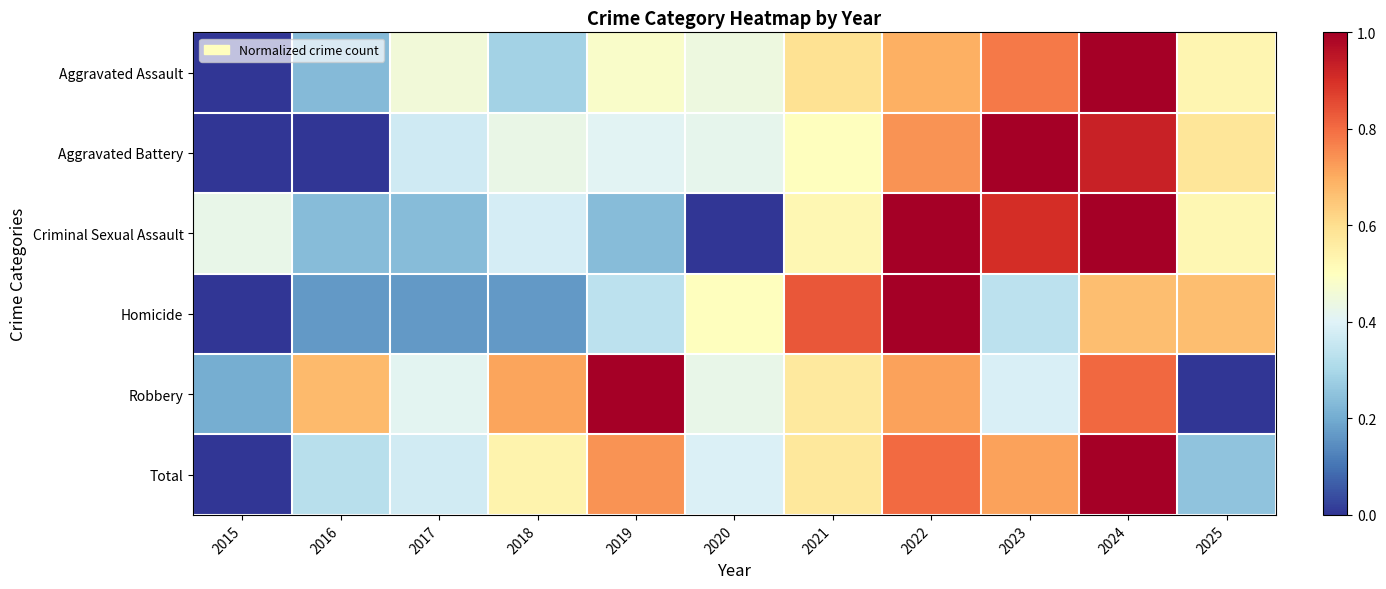

Rank the series at 2019 from lowest to highest value.

Criminal Sexual Assault, Homicide, Aggravated Battery, Aggravated Assault, Total, Robbery